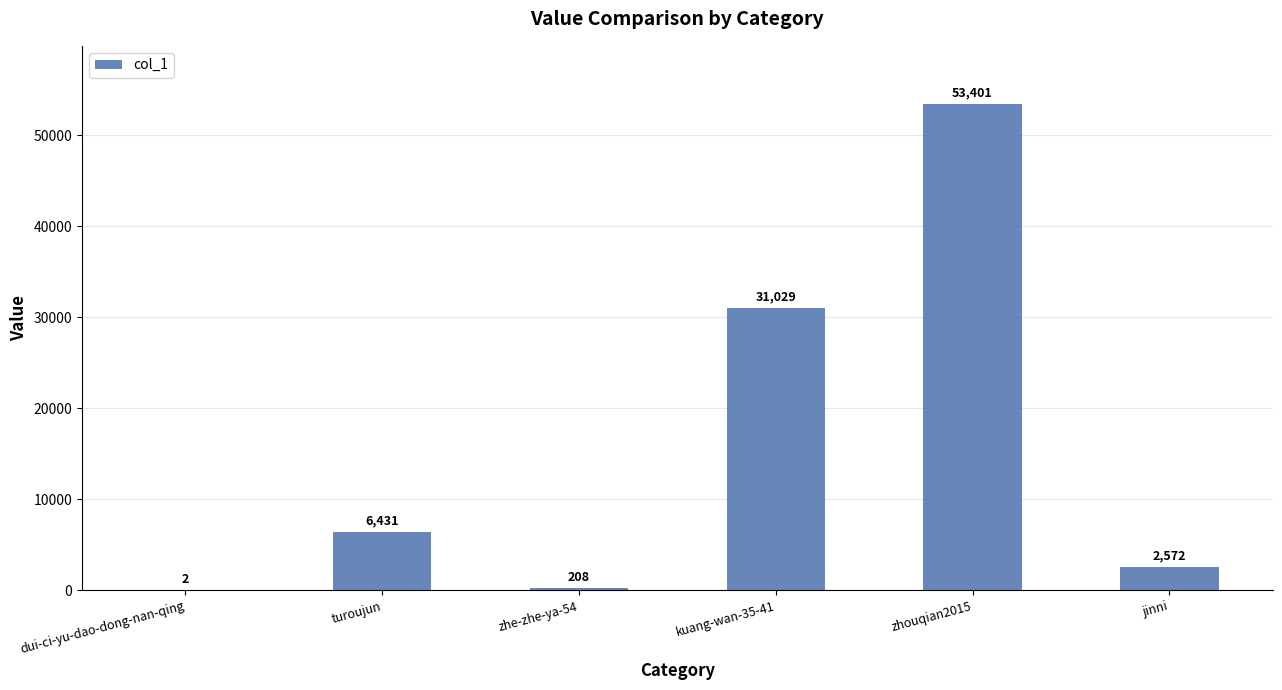

Between zhe-zhe-ya-54 and kuang-wan-35-41, which is larger?

kuang-wan-35-41